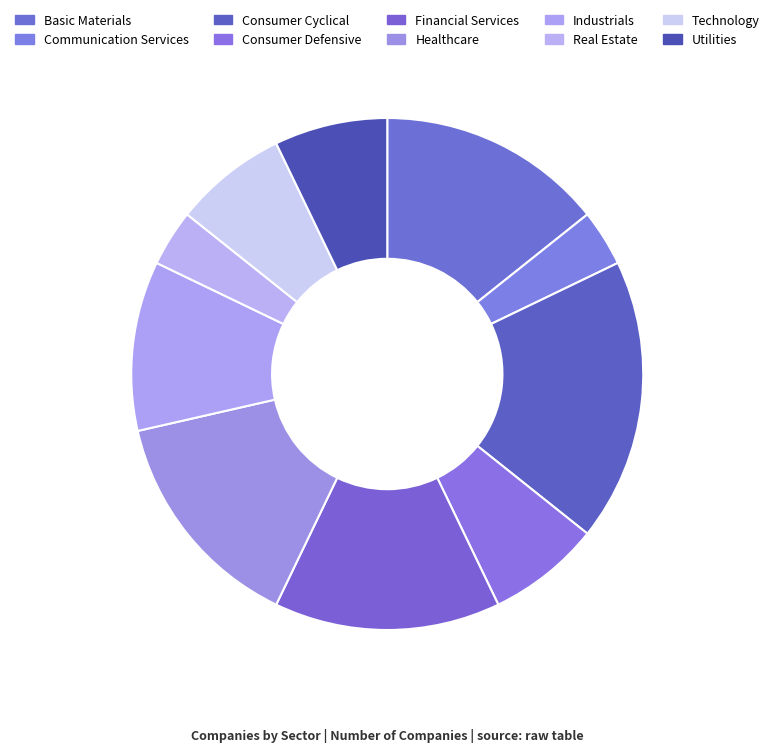

What is the change in value from Communication Services to Financial Services?

+3